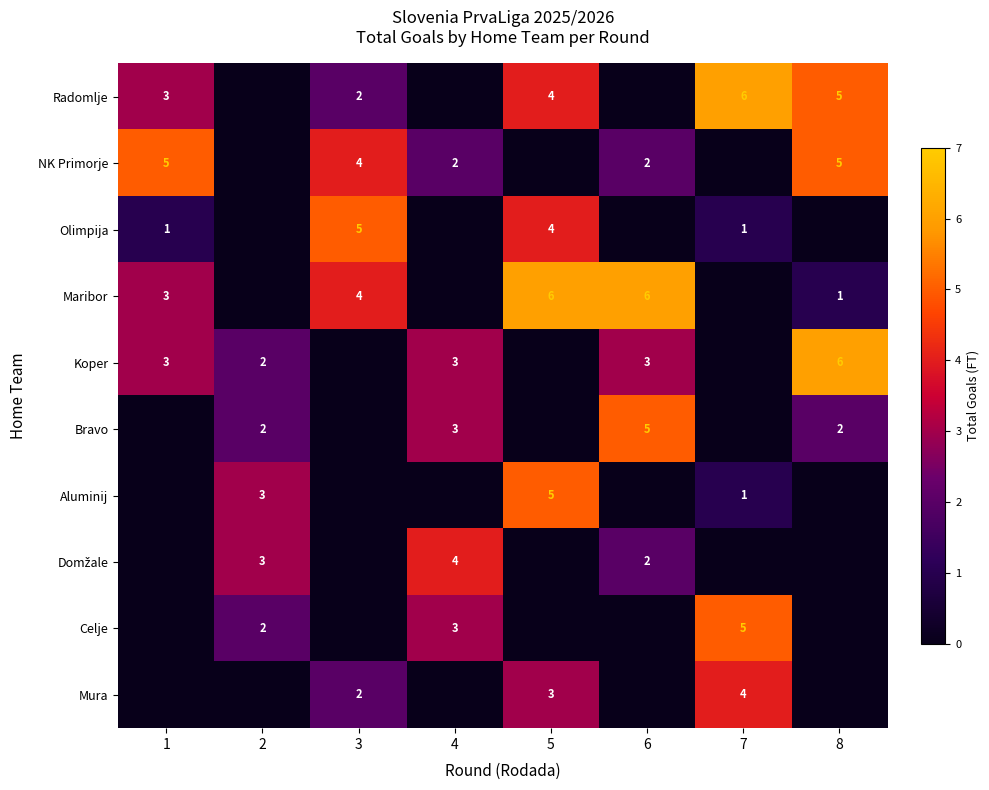

True or false: Radomlje has a value of 2 at 8.

False